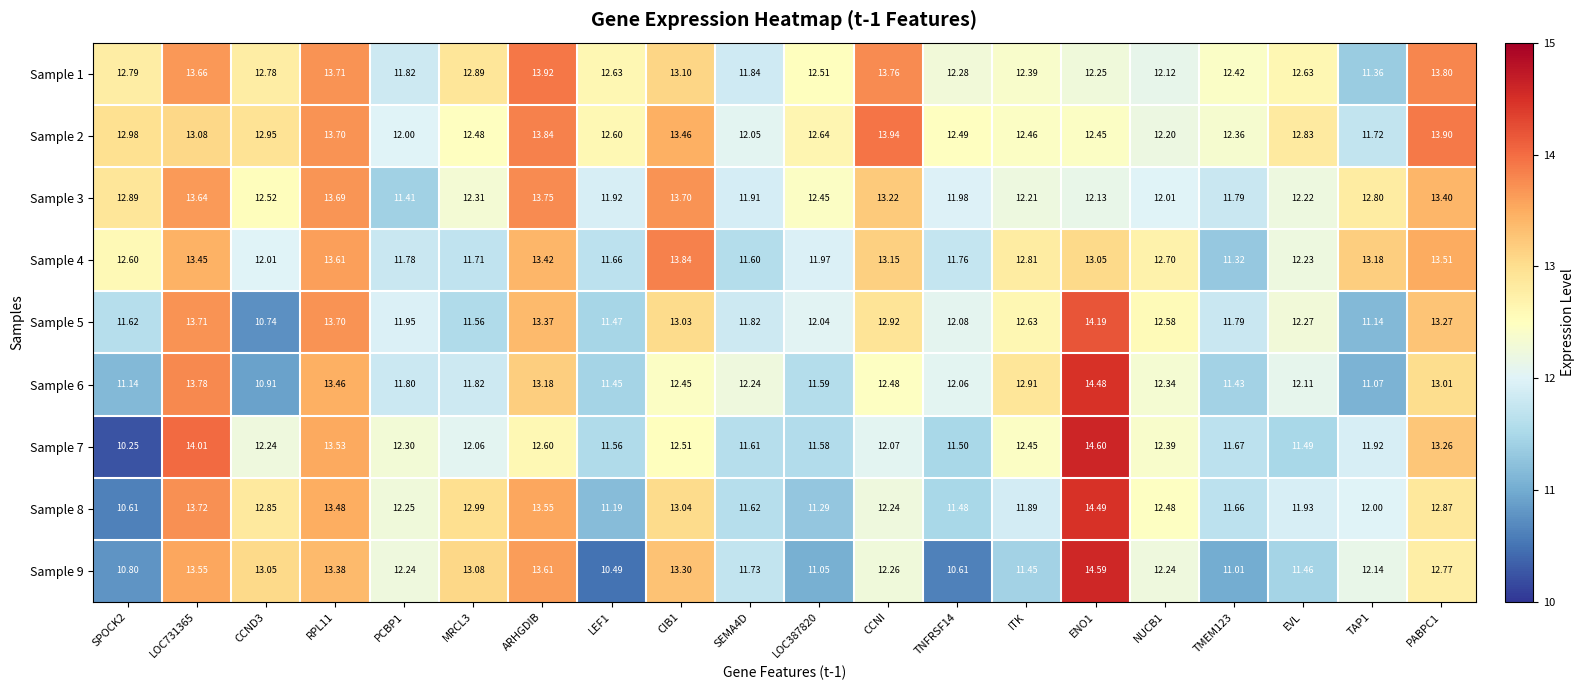

Is the value of Sample 1 at CIB1 greater than the value of Sample 8 at CIB1?

Yes